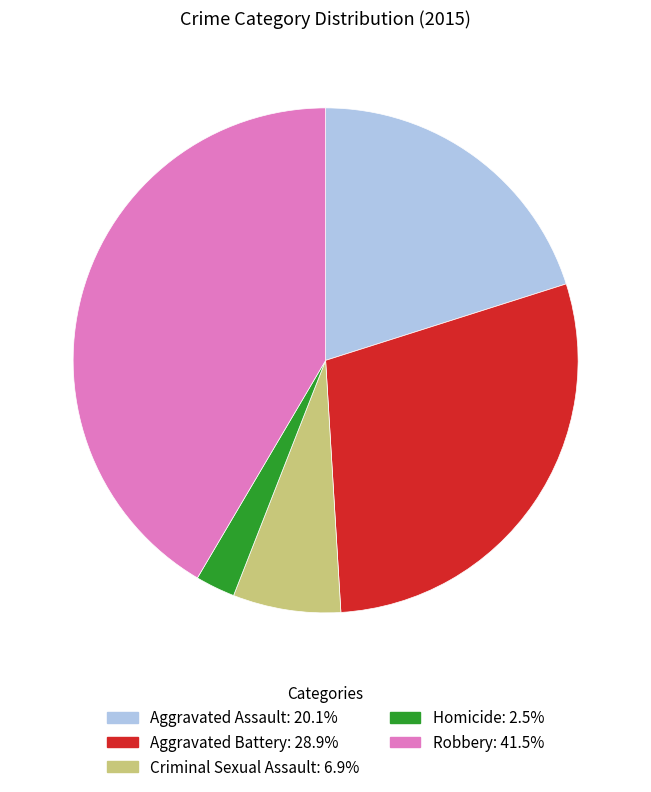

Between Robbery and Aggravated Battery, which is larger?

Robbery